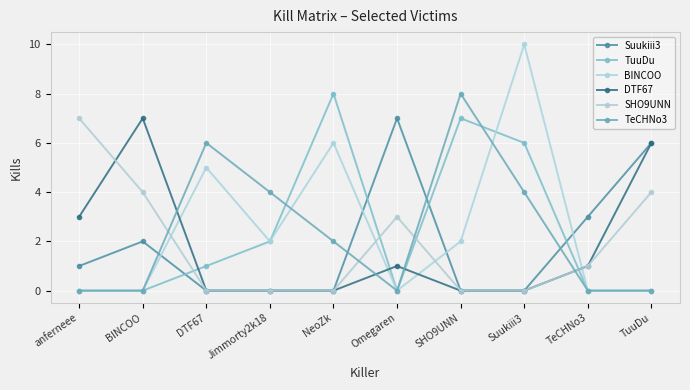

How many times do TuuDu and Suukiii3 cross each other?

4